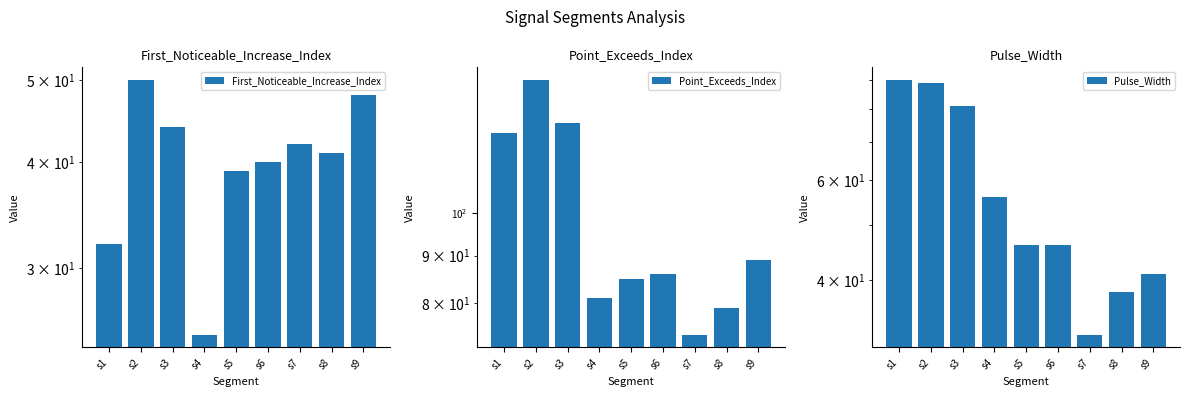

What is the difference between the second highest and minimum values in the First_Noticeable_Increase_Index series?

23